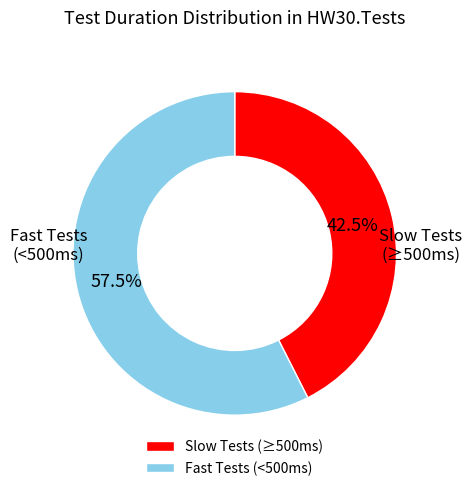

Which category has the biggest portion of the pie?

Fast Tests (<500ms)